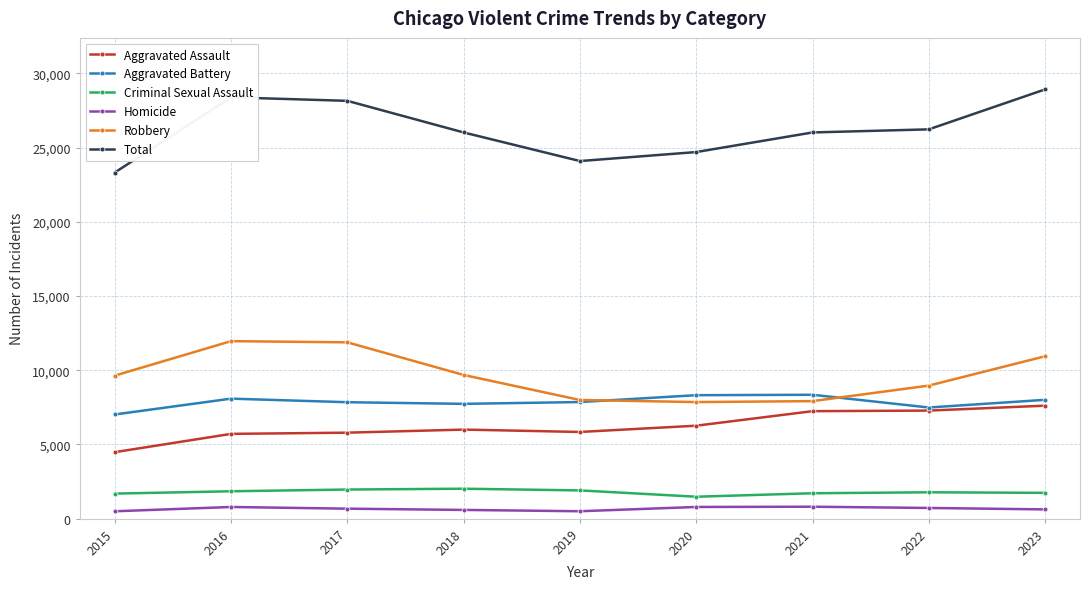

At which label does Homicide first exceed 672?

2016